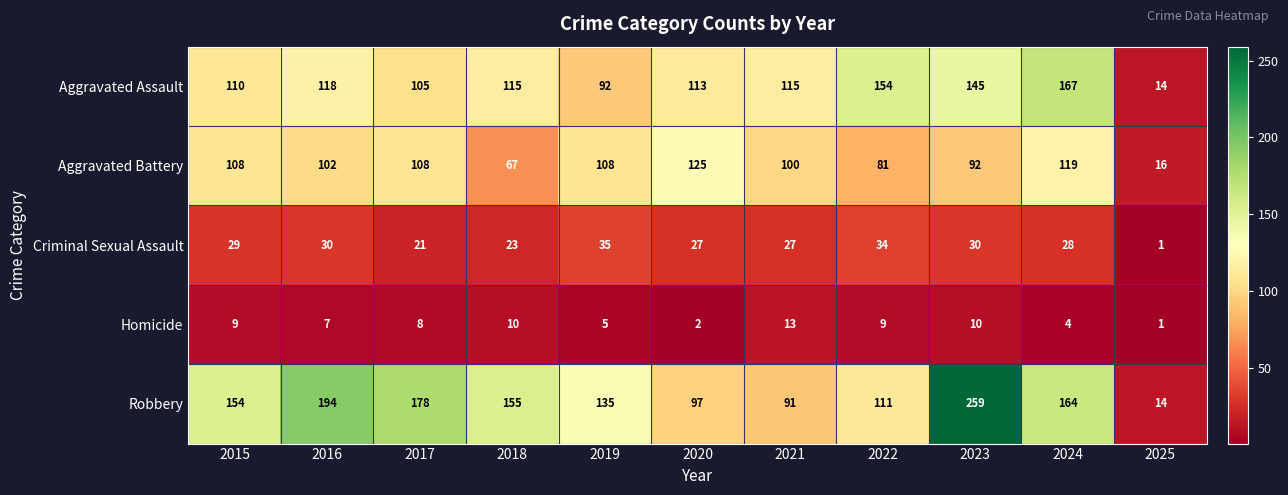

At which category is the sum across all series the highest?

2023